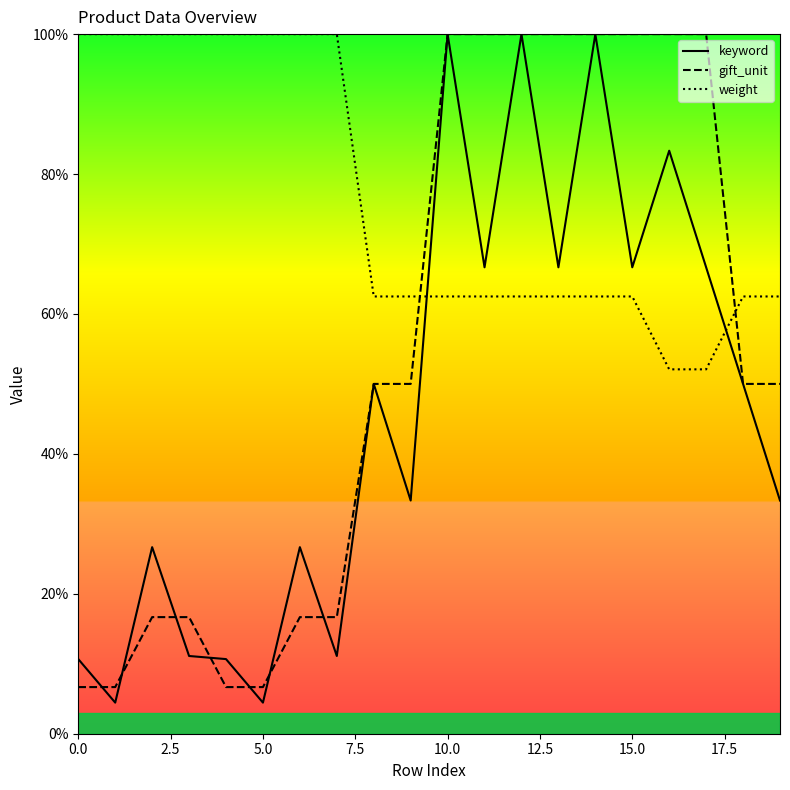

What is the value of the weight point at the 9th from the left?

62.5